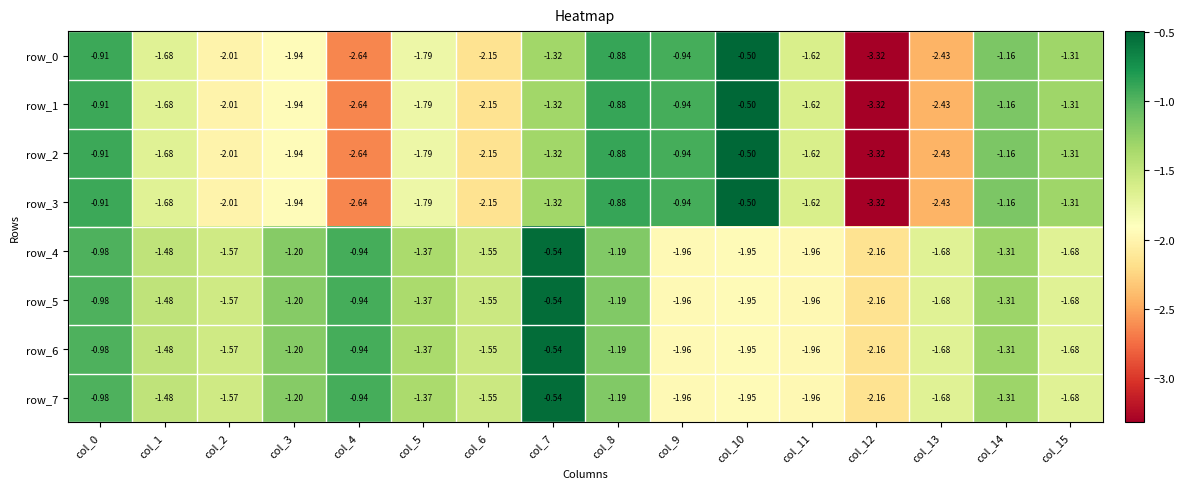

How many values in the row_7 series are below -1?

13